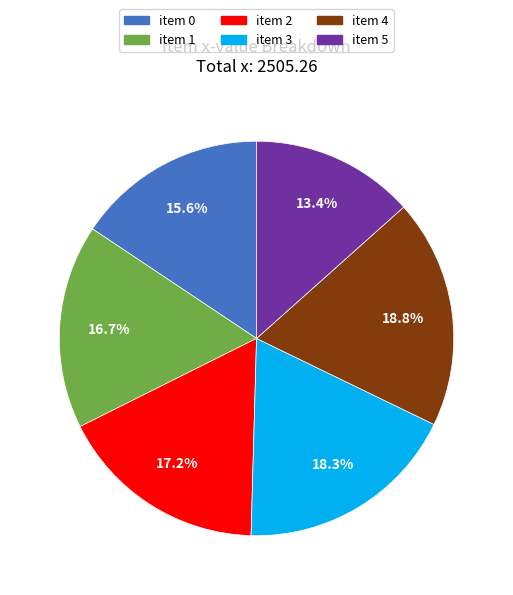

Is there any slice that represents more than half of the pie?

No